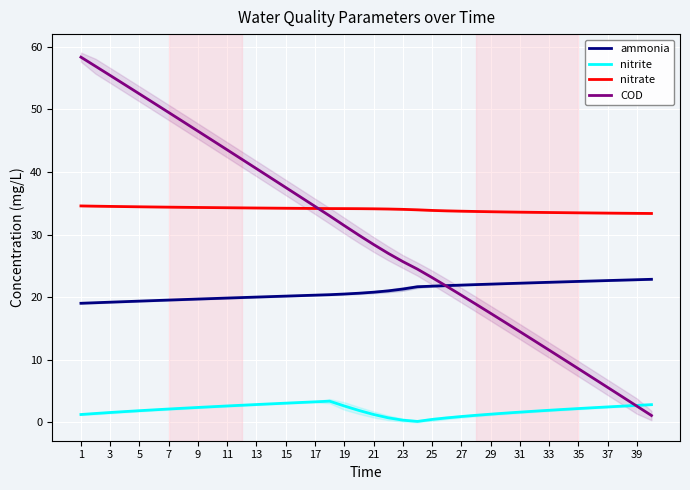

What is the minimum value for COD?

1.1